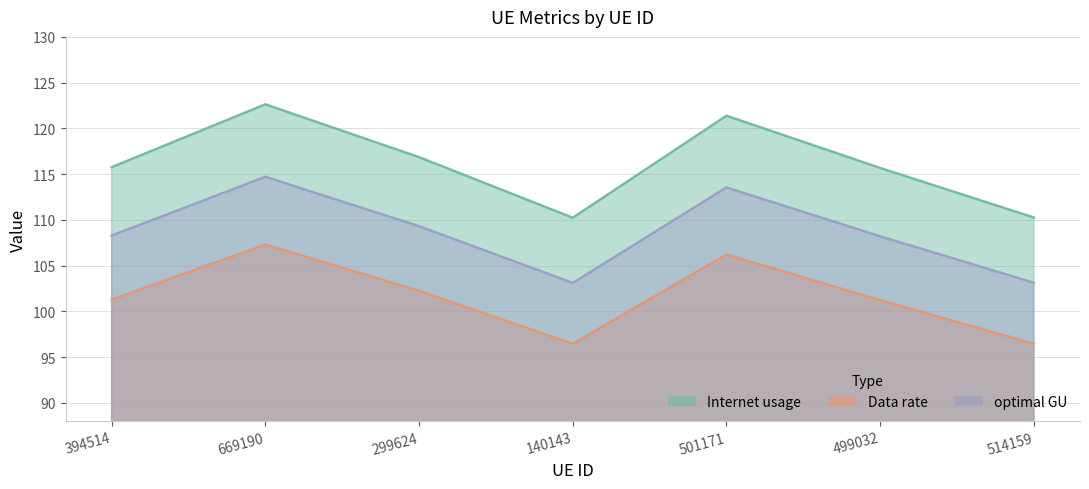

Reading right to left, what are all the values shown in this chart?

Internet usage: 110.3	115.7	121.4	110.2	116.9	122.6	115.8
Data rate: 96.5	101.2	106.2	96.5	102.3	107.3	101.3
optimal GU: 103.1	108.2	113.5	103.1	109.3	114.7	108.3